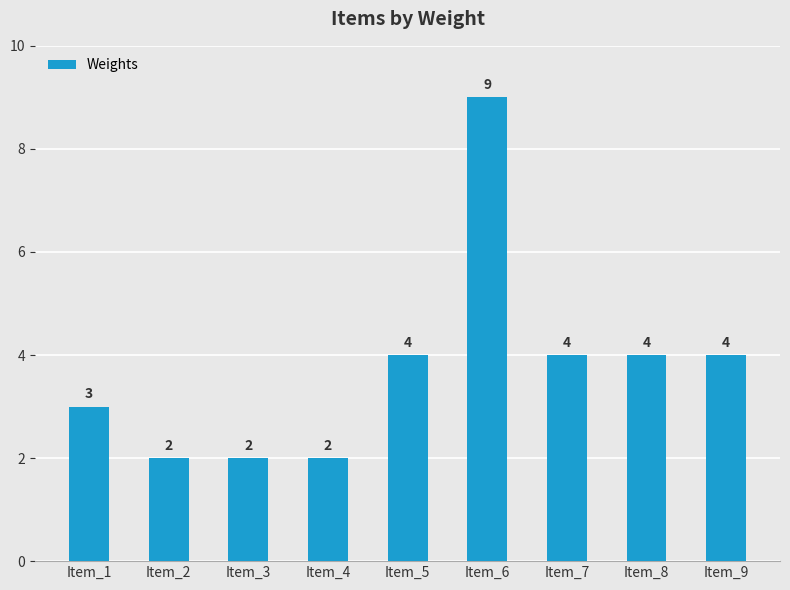

The value at Item_6 is 15. True or false?

False